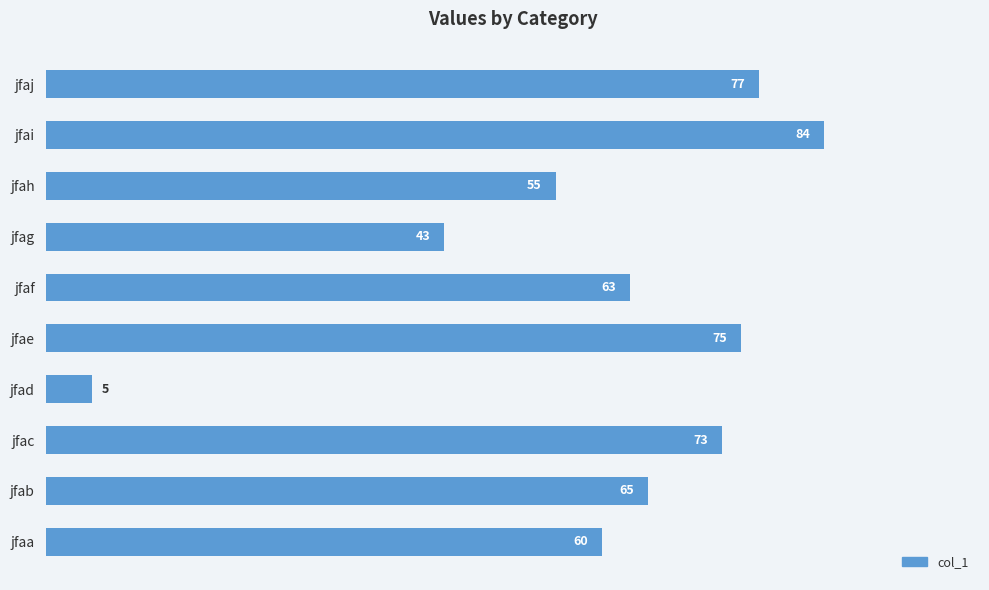

What value does the data have at jfaa?

60